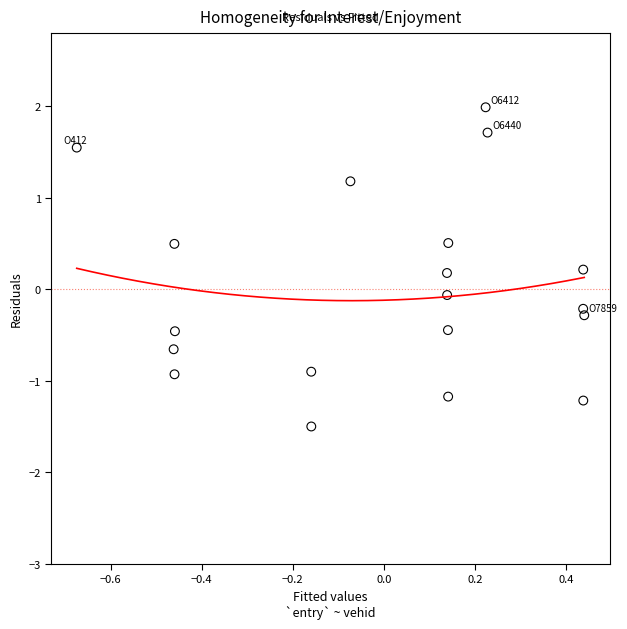

What is the range of Y values (max minus min)?

3.5